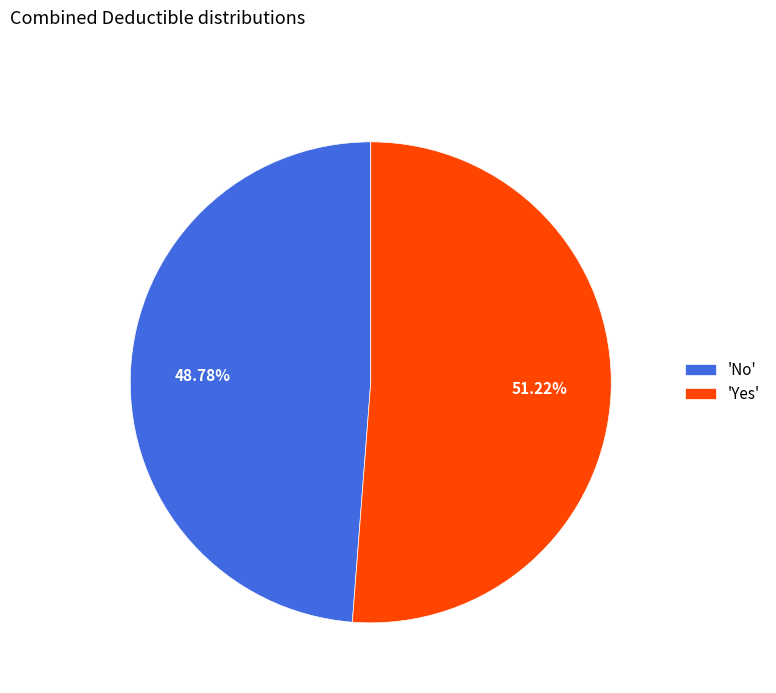

Which category has the smallest portion of the pie?

'No'